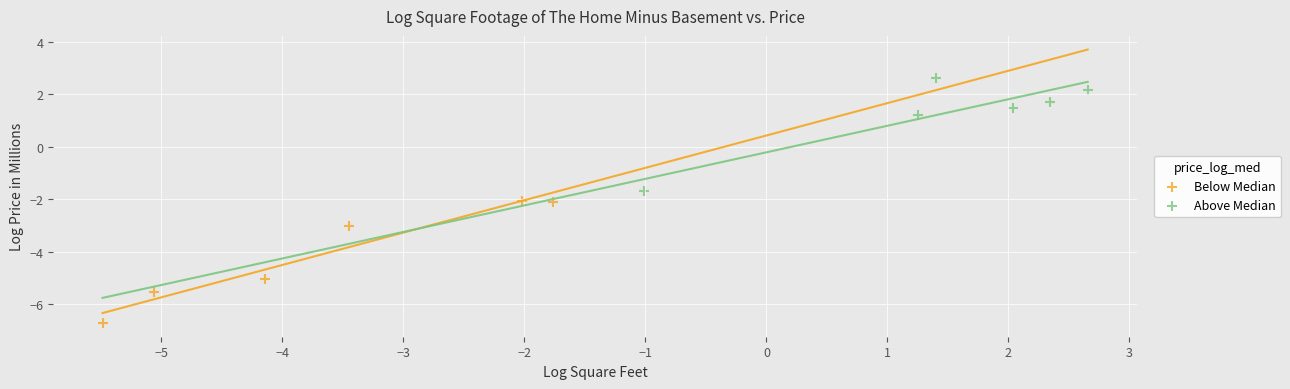

Which series contains the highest Y value?

Above Median